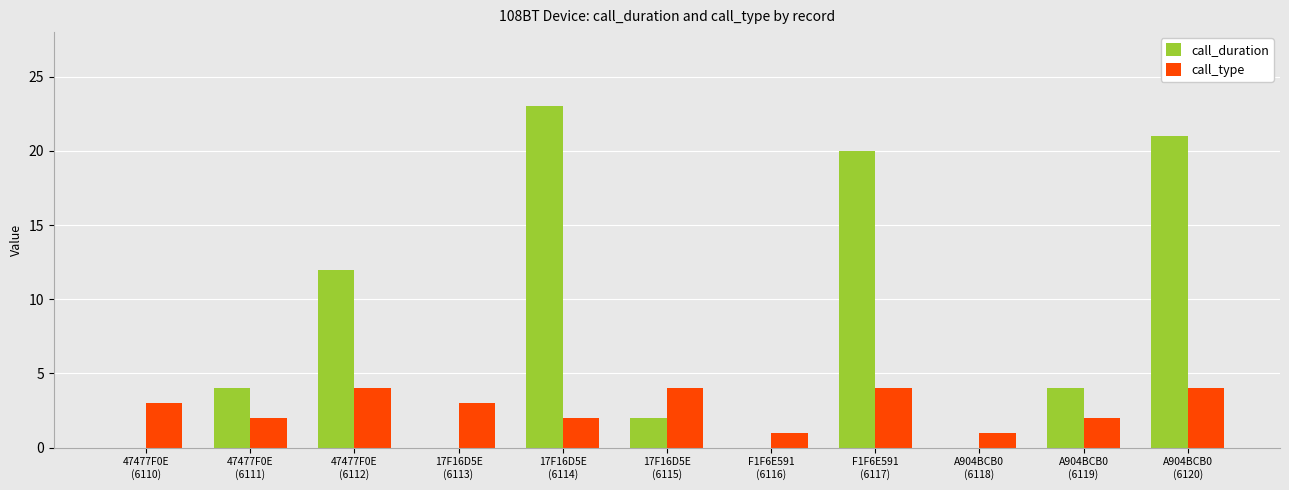

Reading left to right, list all the values displayed in this chart.

call_duration: 0	4	12	0	23	2	0	20	0	4	21
call_type: 3	2	4	3	2	4	1	4	1	2	4